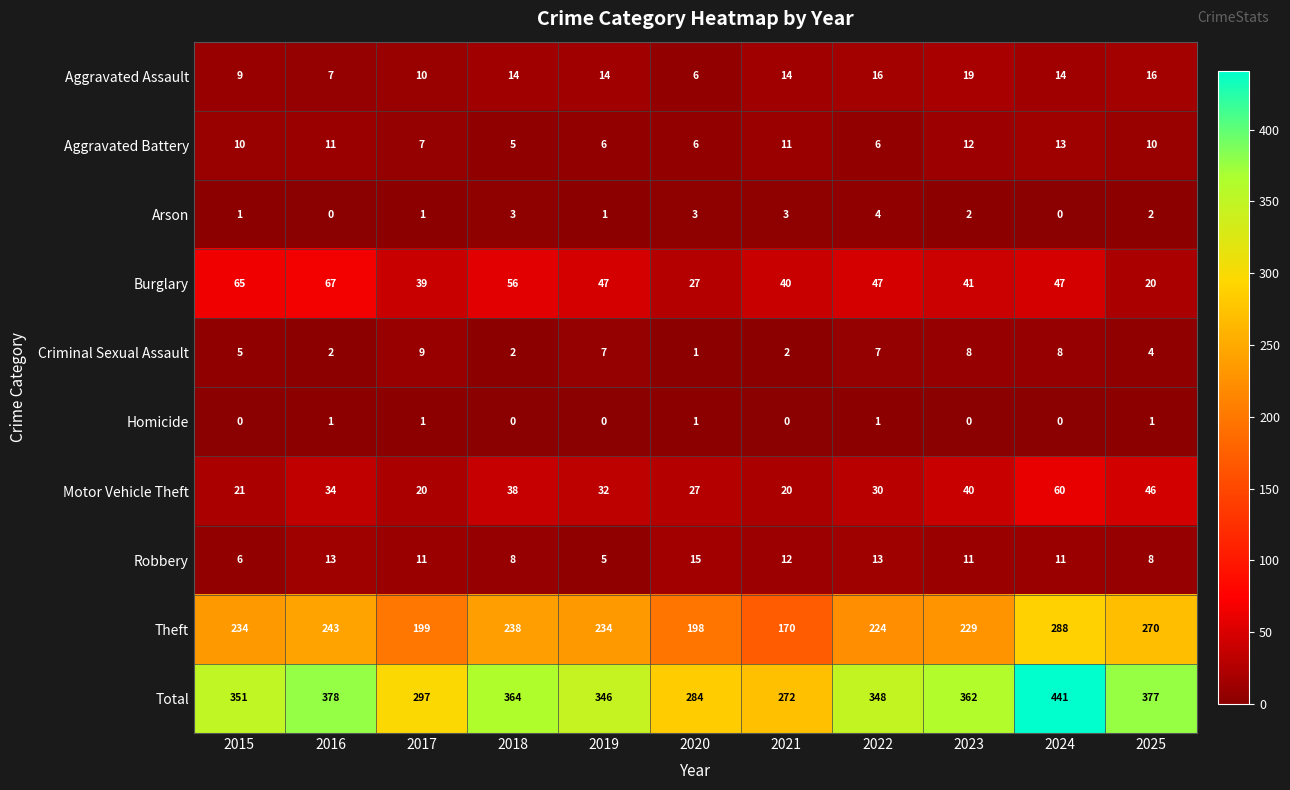

At 2015, list the series in order from largest to smallest.

Total, Theft, Burglary, Motor Vehicle Theft, Aggravated Battery, Aggravated Assault, Robbery, Criminal Sexual Assault, Arson, Homicide